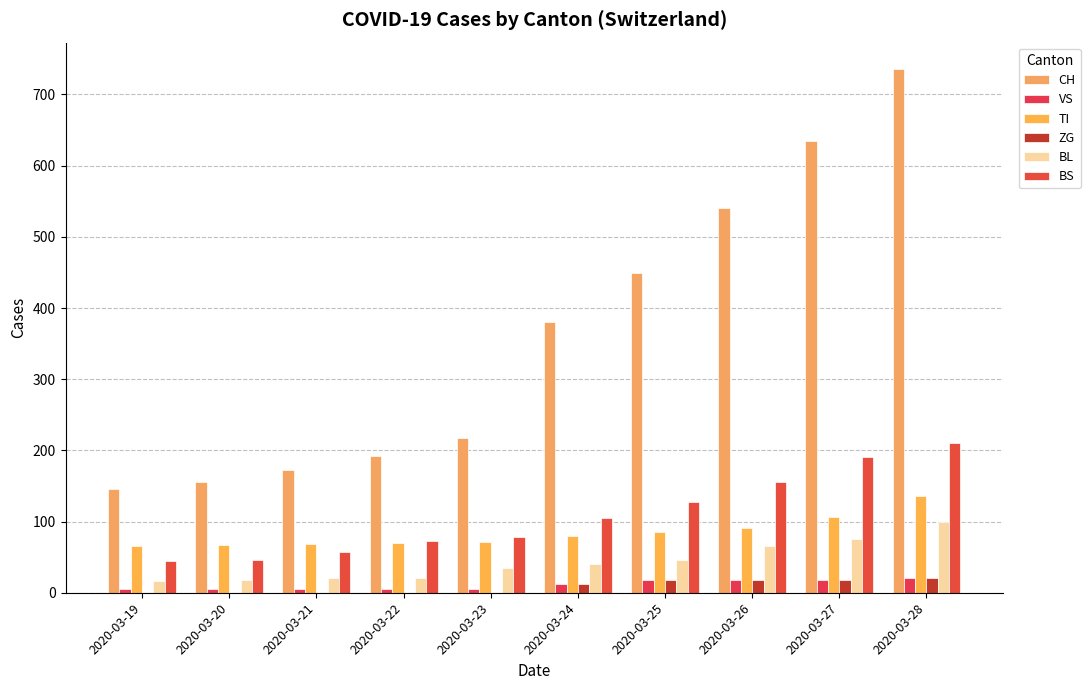

Which label corresponds to the largest value in the chart?

2020-03-28